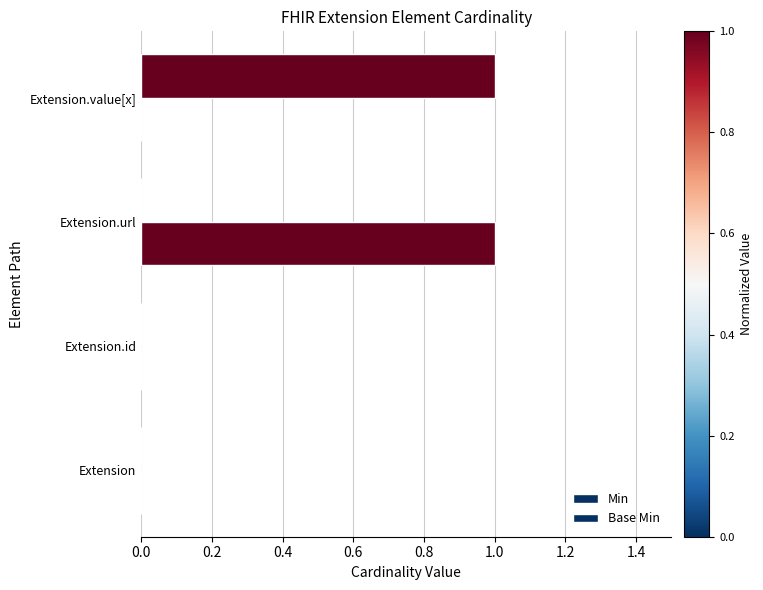

How many categories are shown in the chart?

4